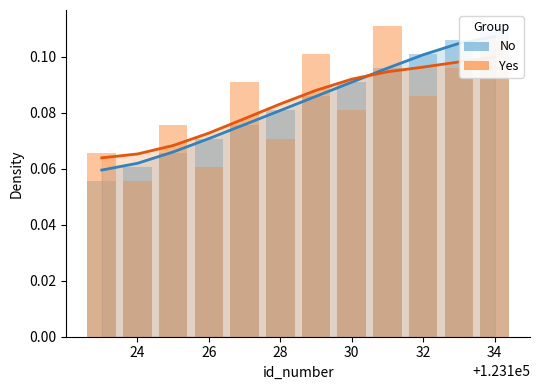

At 28, list the series in order from smallest to largest.

Yes, No